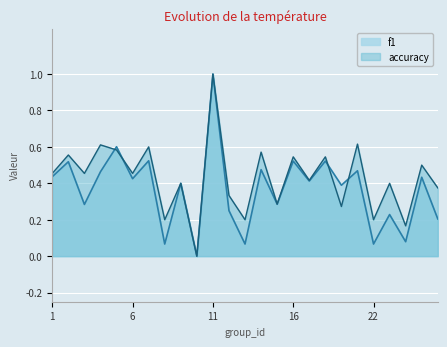

Rank the series at 25 from lowest to highest value.

f1, accuracy